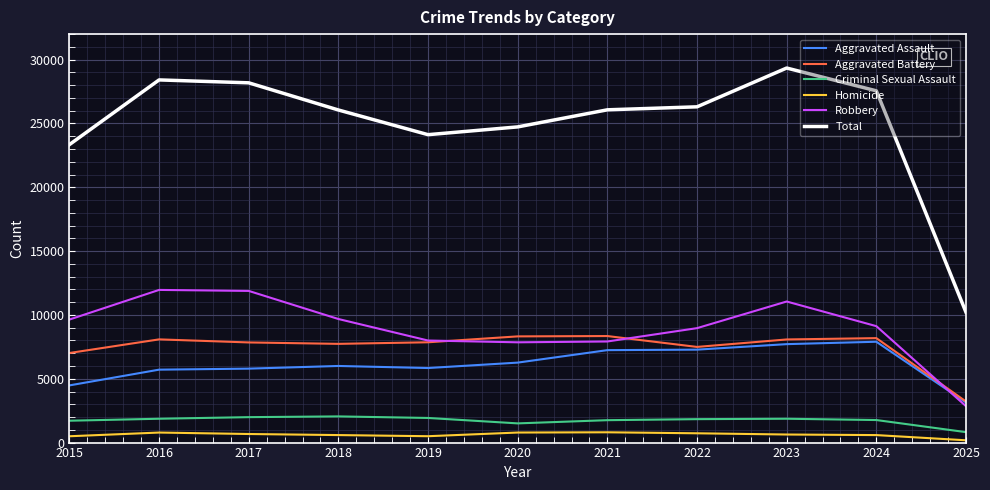

How many distinct data groups are displayed?

6